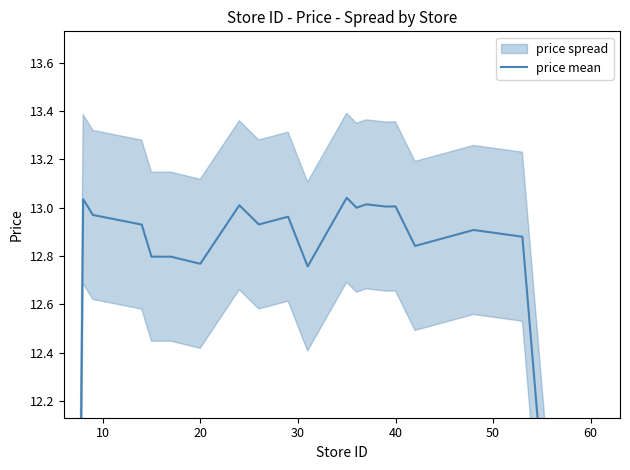

Does the chart display data point markers on the line(s)?

No